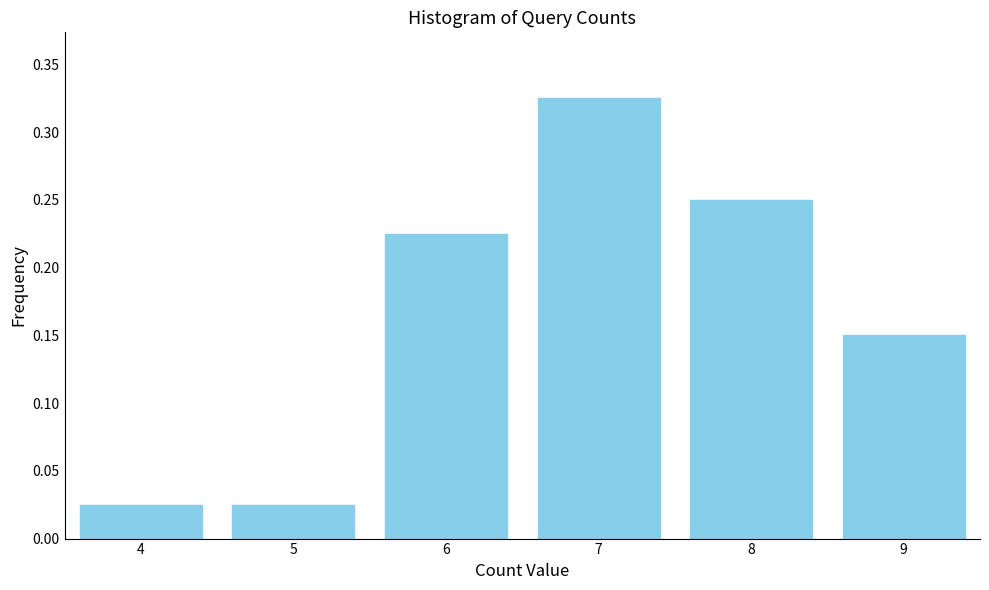

What is the change in value from 6 to 7?

+0.1